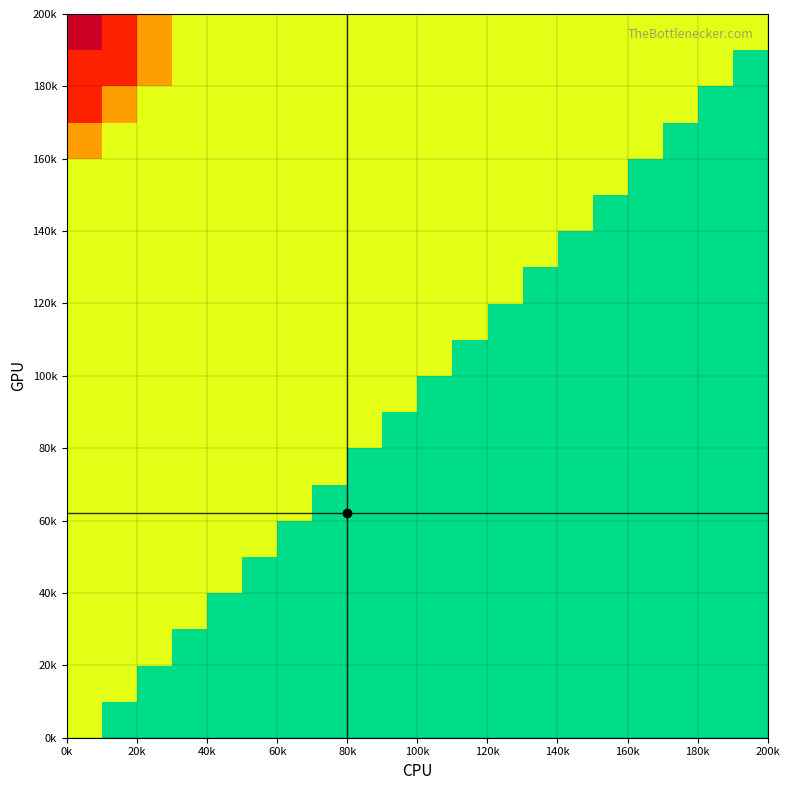

At how many categories does at least one series exceed 0?

20